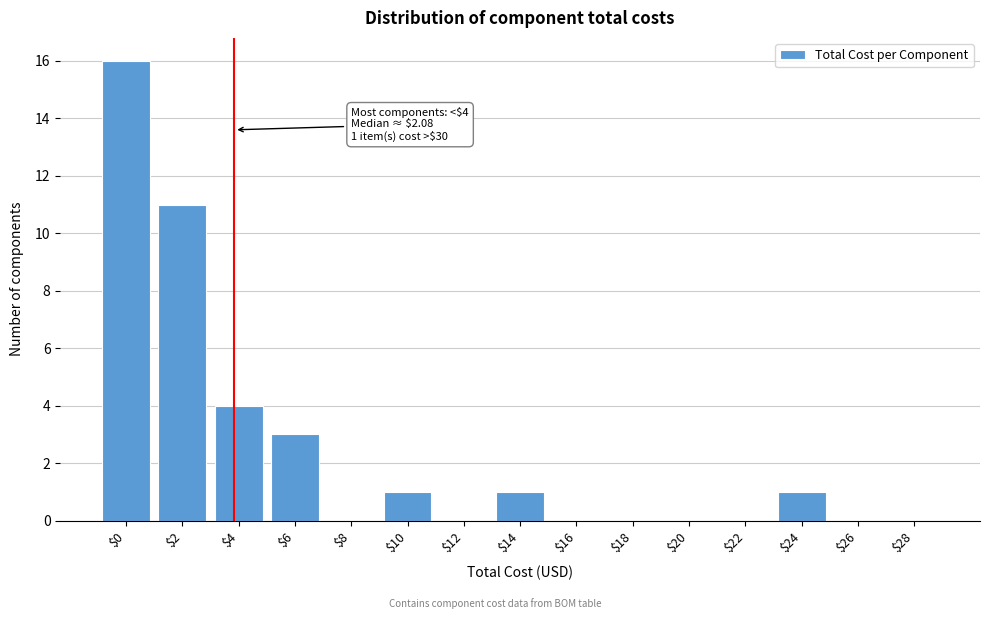

At which label is the value closest to 8?

$2